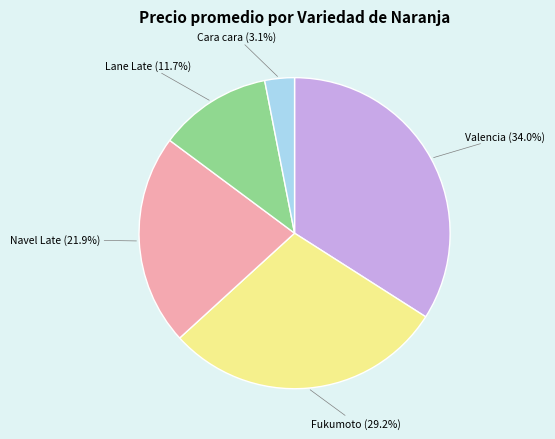

Is there a majority slice in this chart?

No